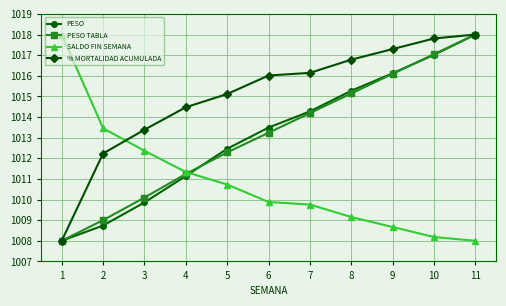

Reading left to right, extract all data points from this chart.

PESO: 1008.0	1008.7	1009.9	1011.1	1012.5	1013.5	1014.3	1015.3	1016.1	1017.0	1018.0
PESO TABLA: 1008.0	1009.0	1010.1	1011.2	1012.3	1013.2	1014.2	1015.1	1016.1	1017.0	1018.0
SALDO FIN SEMANA: 1018.0	1013.5	1012.4	1011.3	1010.7	1009.9	1009.8	1009.2	1008.7	1008.2	1008.0
% MORTALIDAD ACUMULADA: 1008.0	1012.2	1013.4	1014.5	1015.1	1016.0	1016.1	1016.8	1017.3	1017.8	1018.0